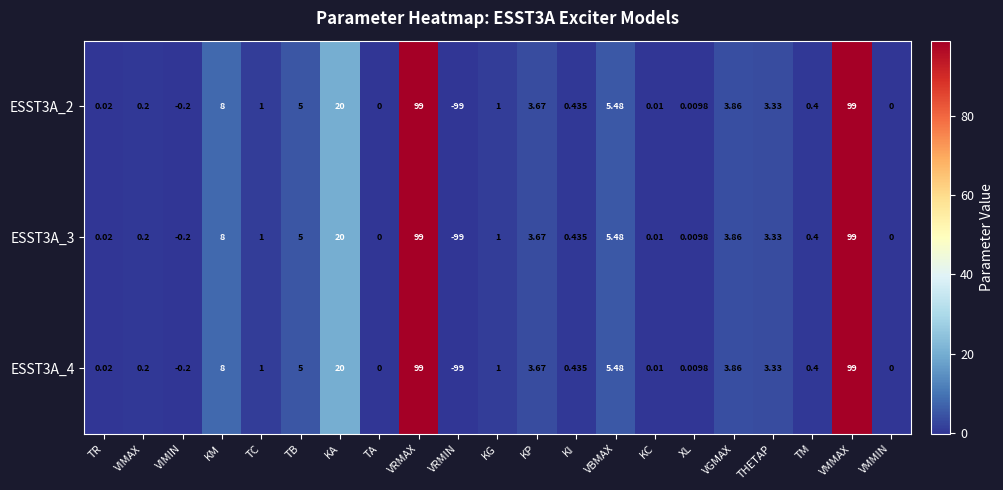

Which label corresponds to the smallest value in the chart?

VRMIN